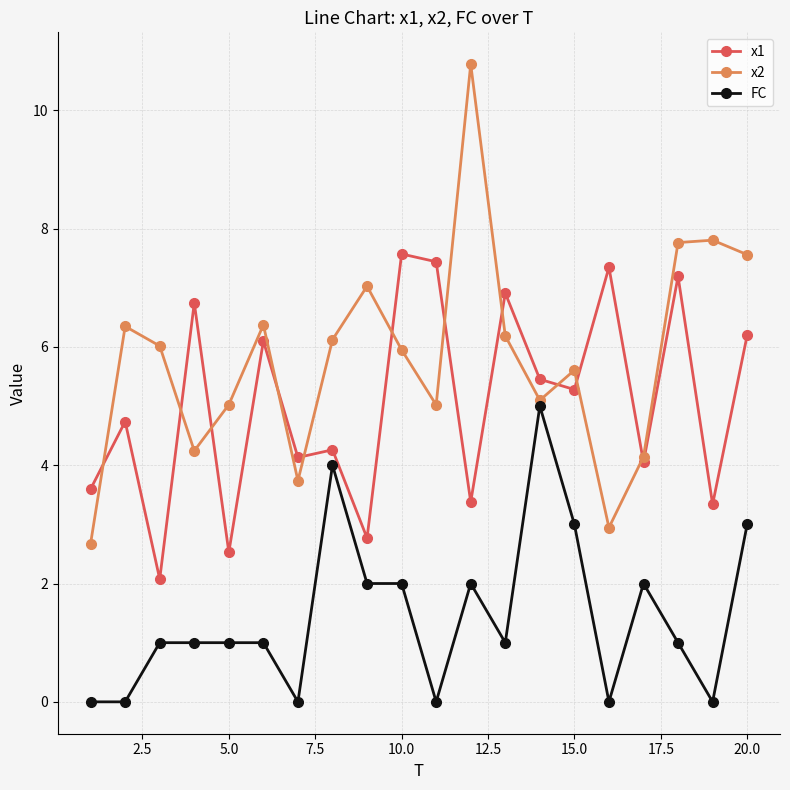

True or false: x1 and FC cross at least once.

False